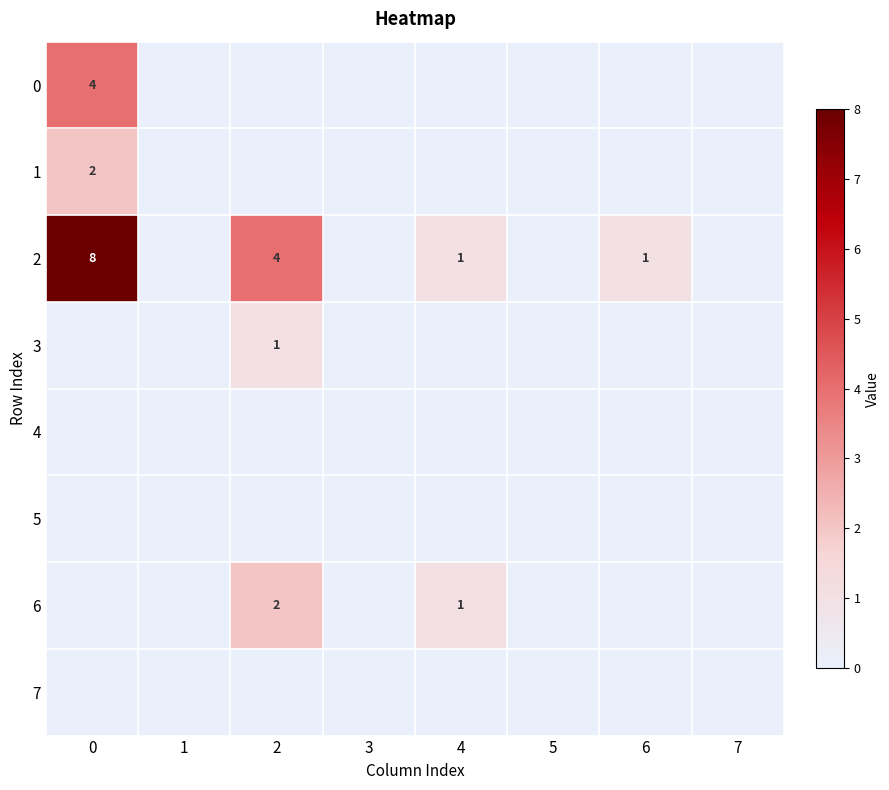

Which series changed the most between 1 and 2?

2